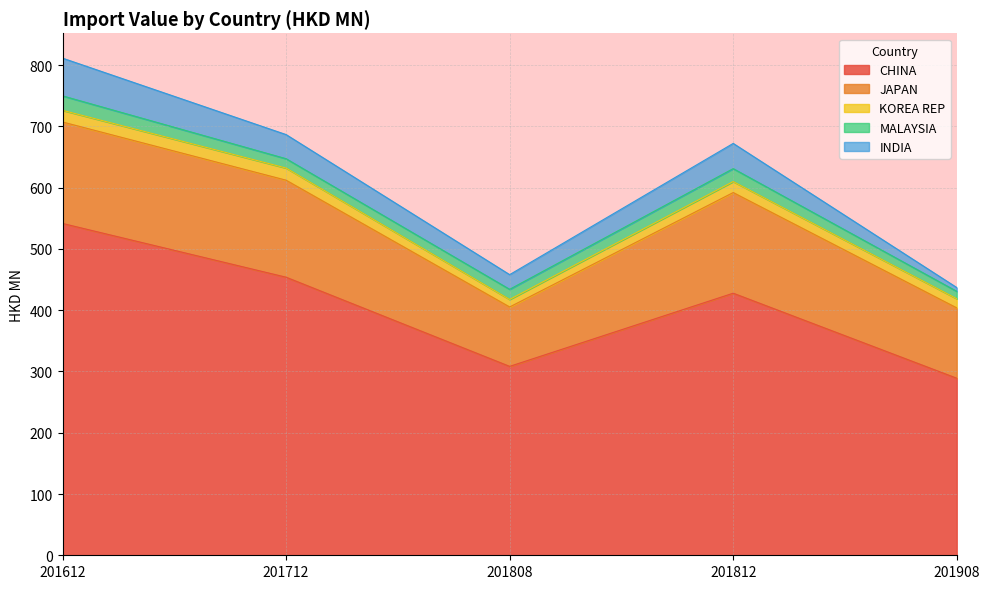

Between 201612 and 201812, which is larger?

201612